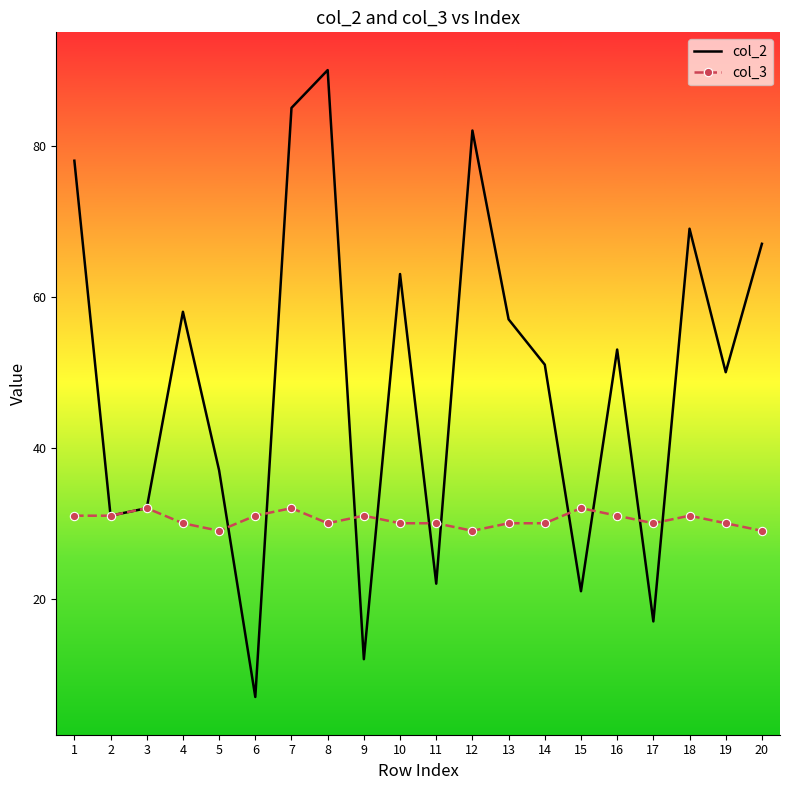

Reading left to right, extract all data points from this chart.

col_2: 78	31	32	58	37	7	85	90	12	63	22	82	57	51	21	53	17	69	50	67
col_3: 31	31	32	30	29	31	32	30	31	30	30	29	30	30	32	31	30	31	30	29